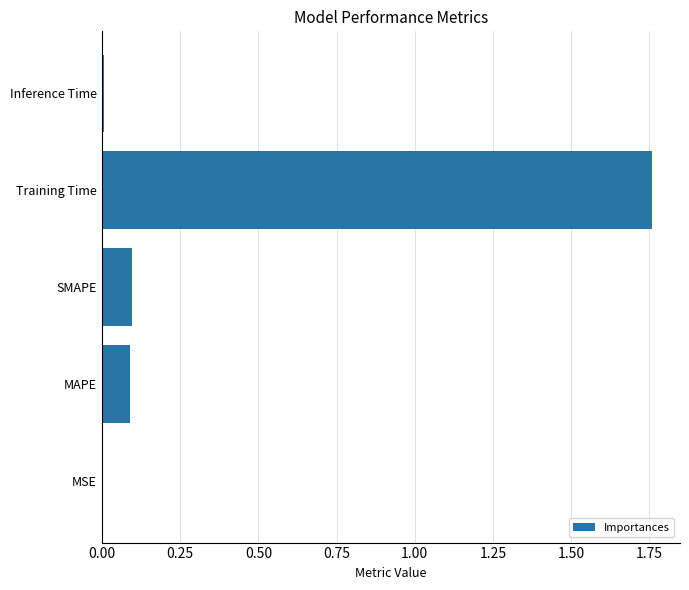

What is the sum of the values at Training Time and MAPE?

1.9